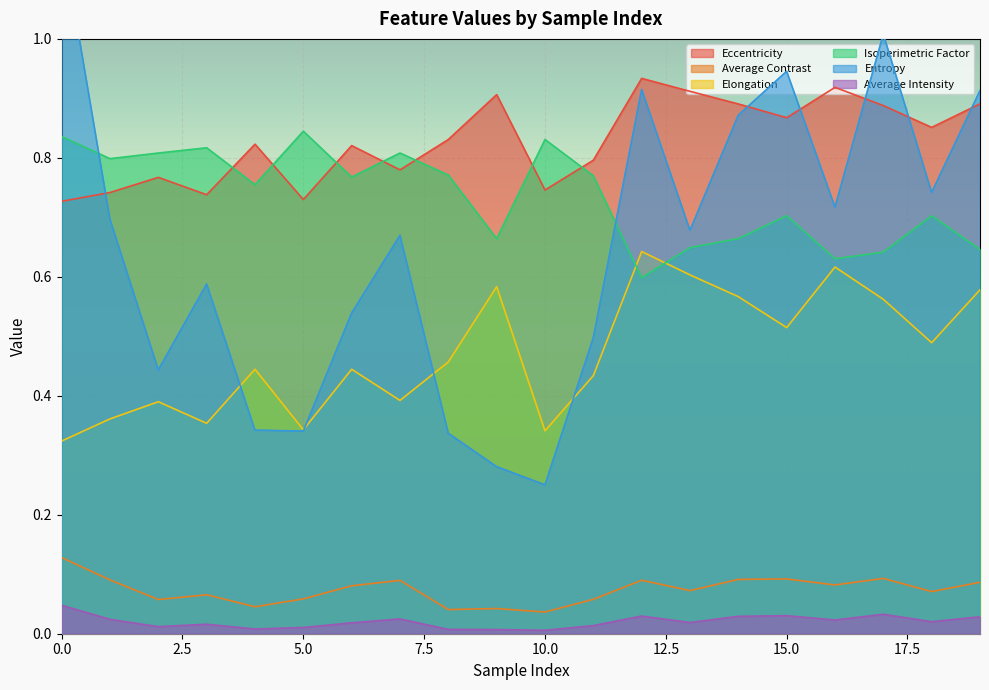

Rank the categories by Elongation value from highest to lowest.

12, 16, 13, 9, 19, 14, 17, 15, 18, 8, 4, 6, 11, 7, 2, 1, 3, 5, 10, 0